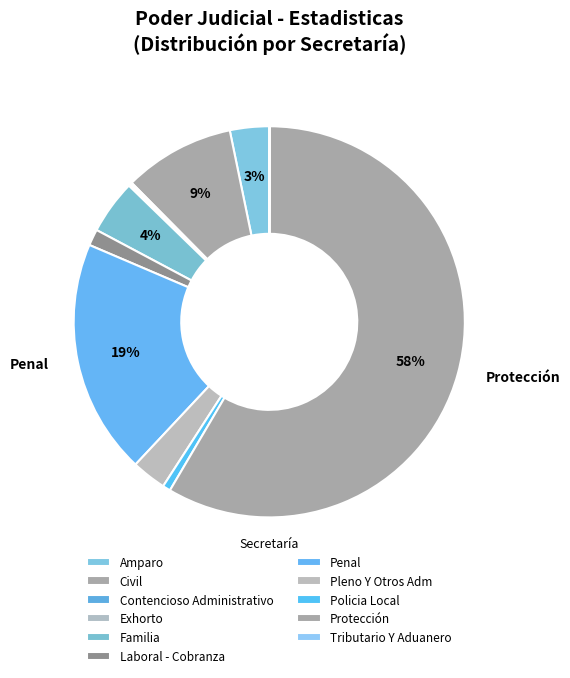

How many slices are in this pie chart?

11